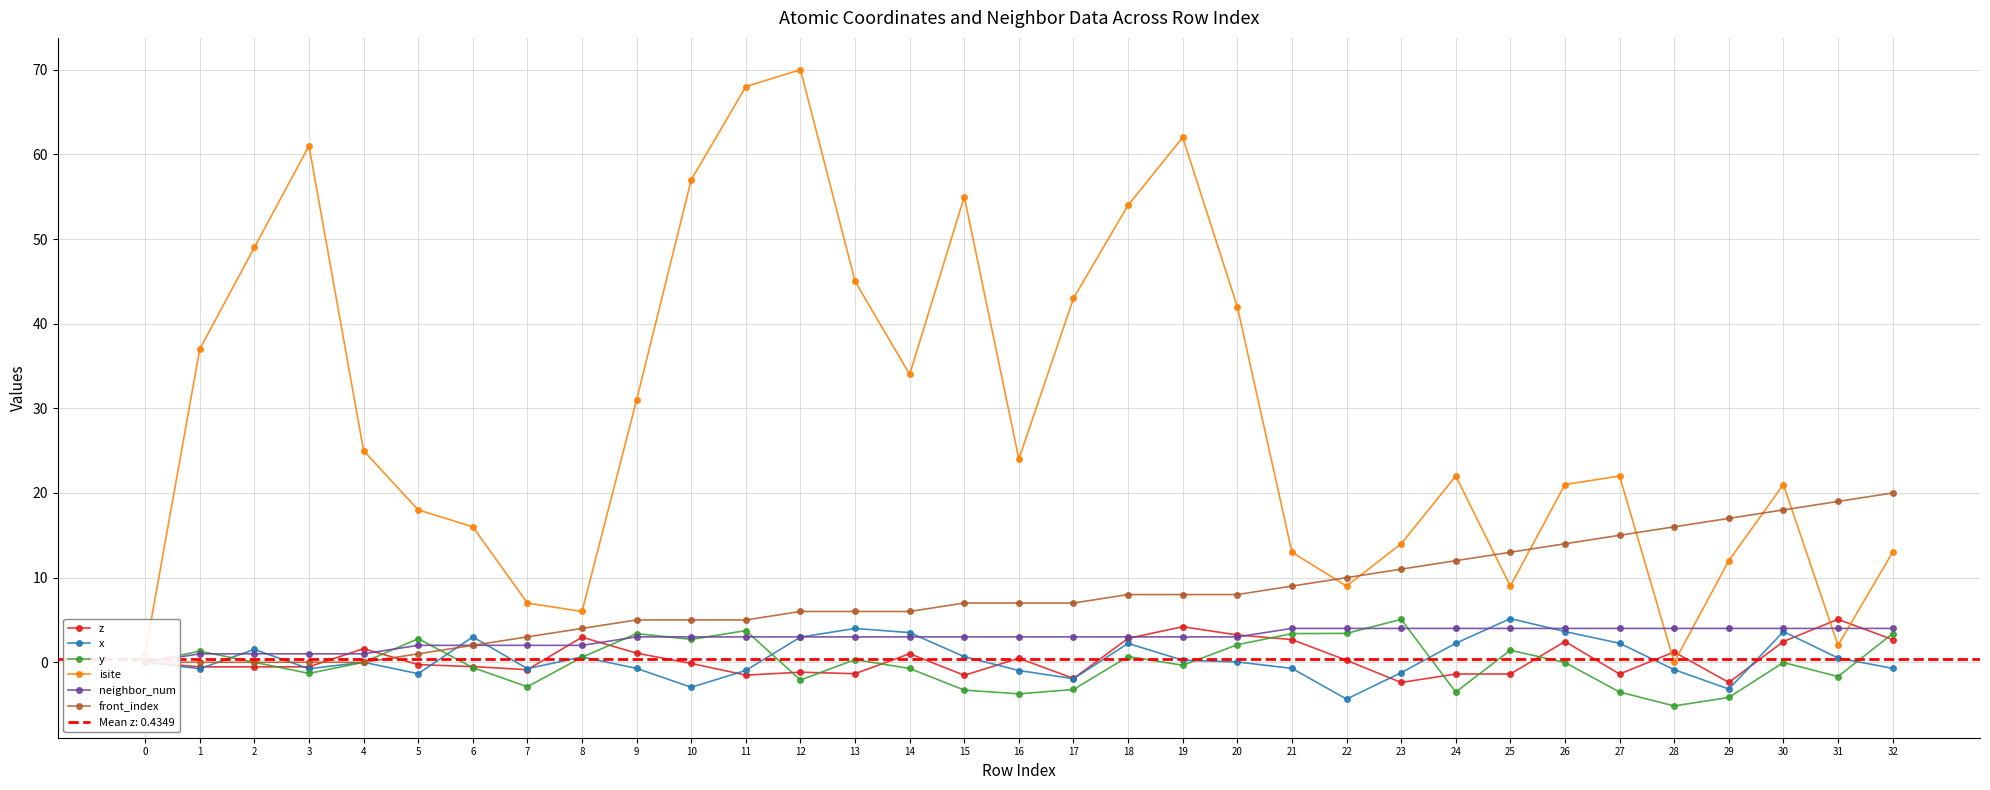

At which category does the chart reach its minimum across all series?

28